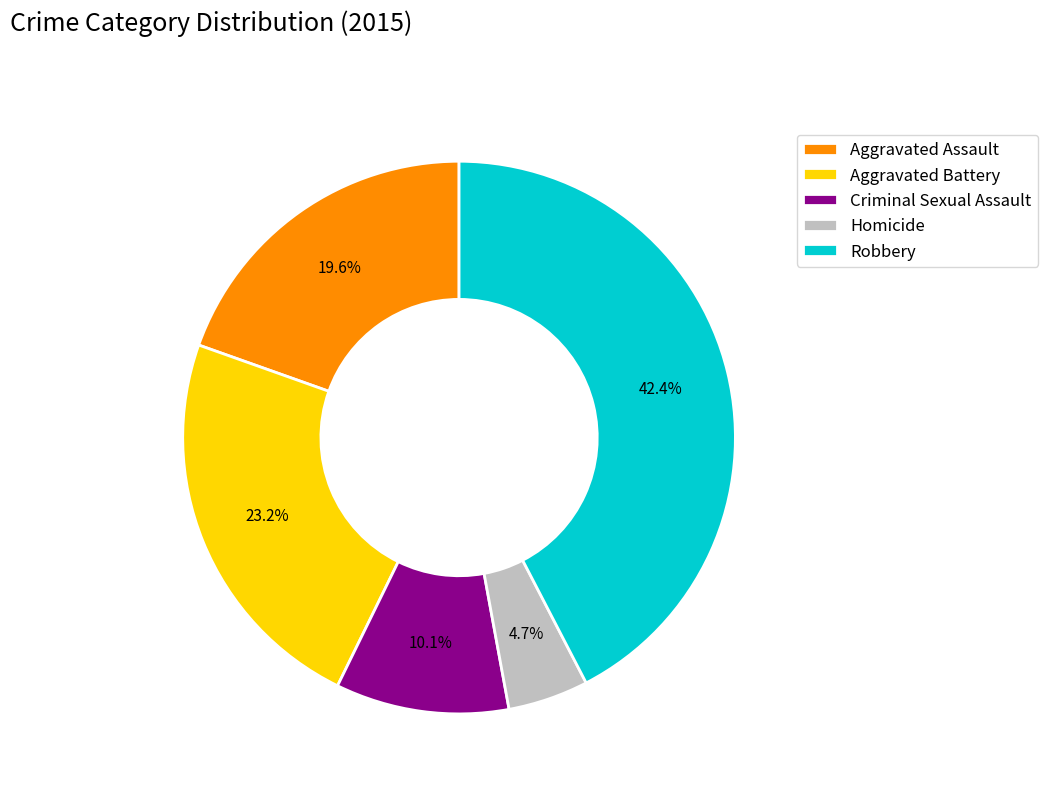

What percentage do Aggravated Assault and Aggravated Battery together represent?

42.8%